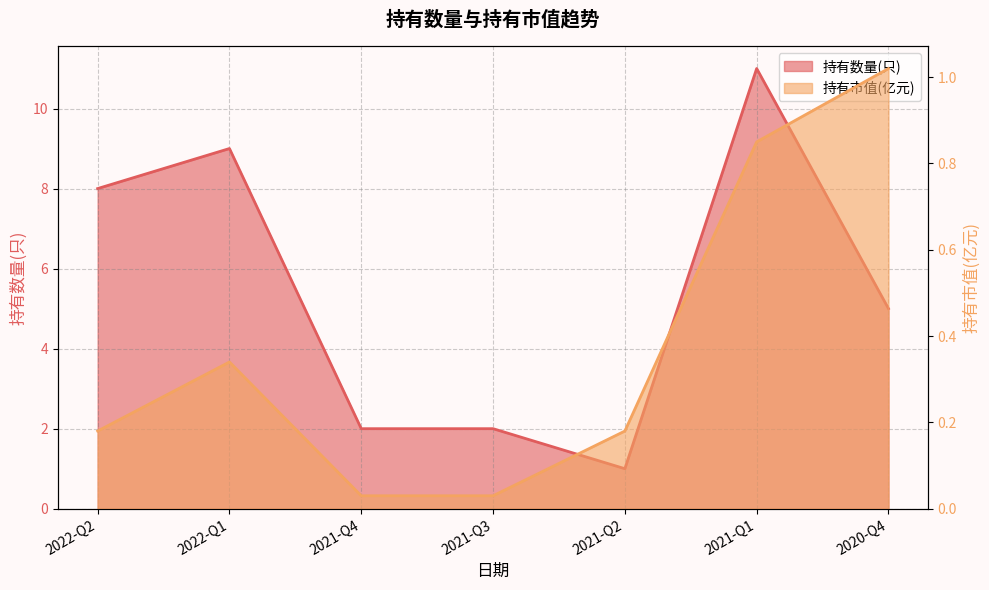

What is the difference between the second highest and minimum values in the 持有数量(只) series?

8.0